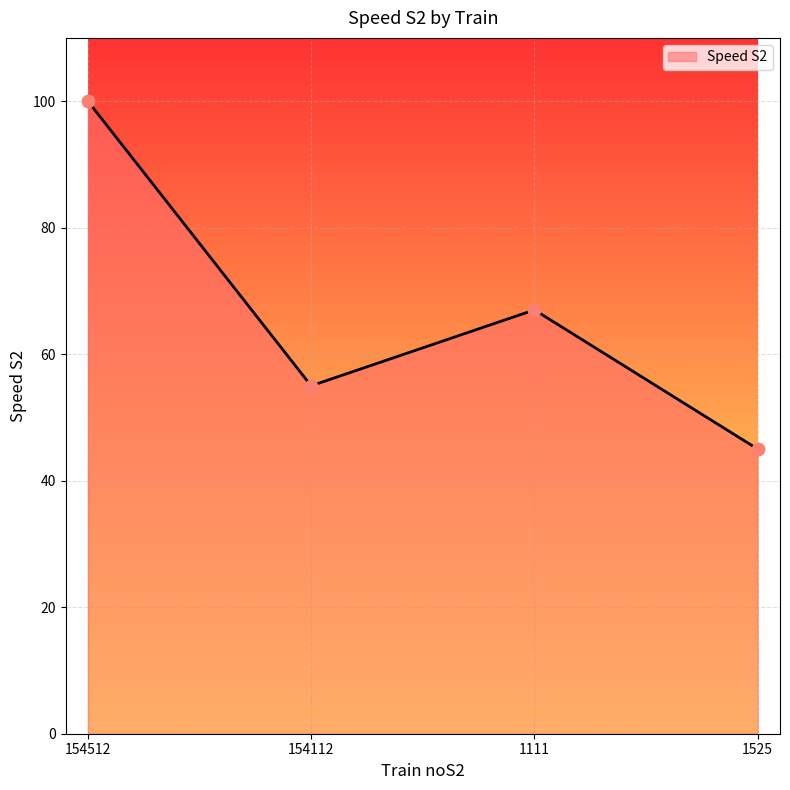

What is the change in value from 154112 to 1525?

-10